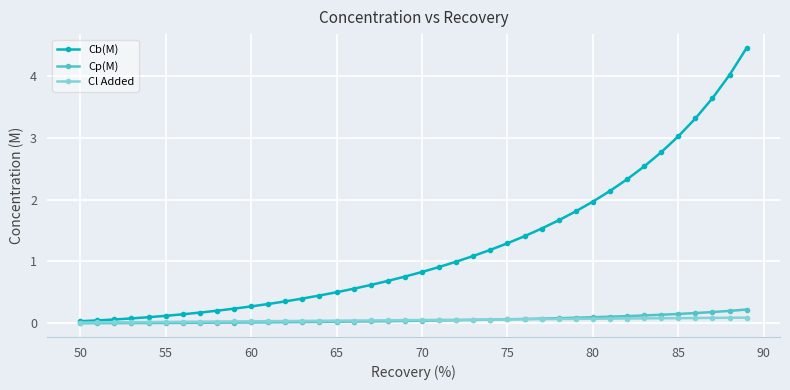

Which series has the widest spread of values?

Cb(M)